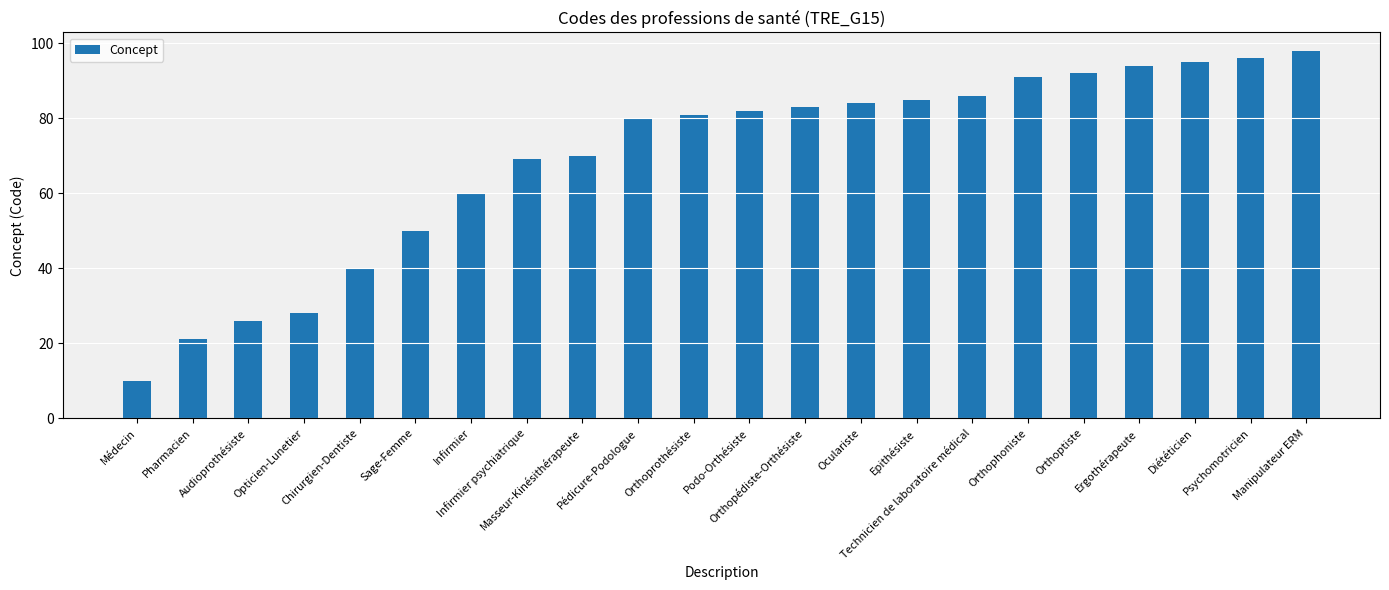

Reading left to right, extract all data points from this chart.

Médecin=10	Pharmacien=21	Audioprothésiste=26	Opticien-Lunetier=28	Chirurgien-Dentiste=40	Sage-Femme=50	Infirmier=60	Infirmier psychiatrique=69	Masseur-Kinésithérapeute=70	Pédicure-Podologue=80	Orthoprothésiste=81	Podo-Orthésiste=82	Orthopédiste-Orthésiste=83	Oculariste=84	Epithésiste=85	Technicien de laboratoire médical=86	Orthophoniste=91	Orthoptiste=92	Ergothérapeute=94	Diététicien=95	Psychomotricien=96	Manipulateur ERM=98